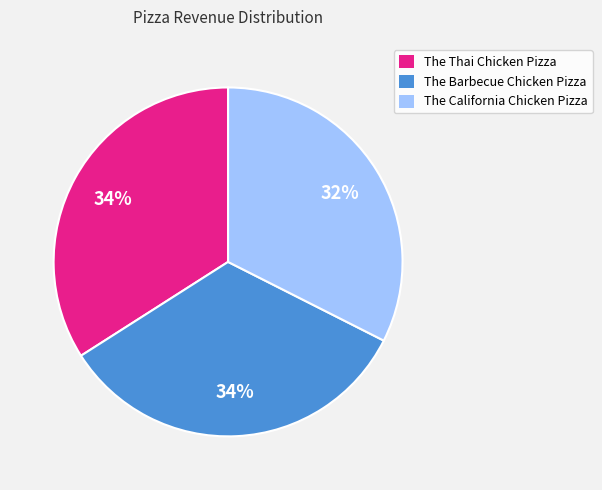

Count the number of slices in the pie.

3